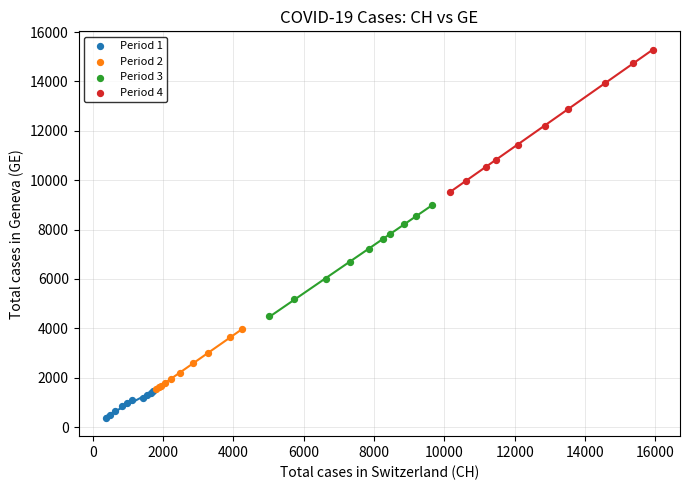

Which series contains the highest Y value?

Period 4